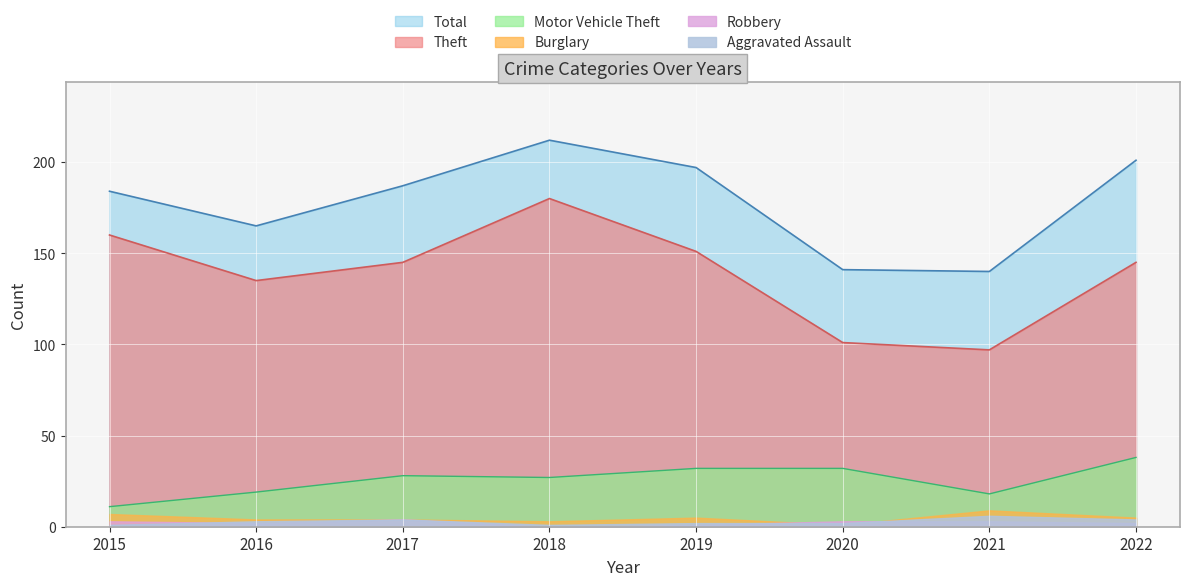

What are all the series names shown in the legend?

Total, Theft, Motor Vehicle Theft, Burglary, Robbery, Aggravated Assault